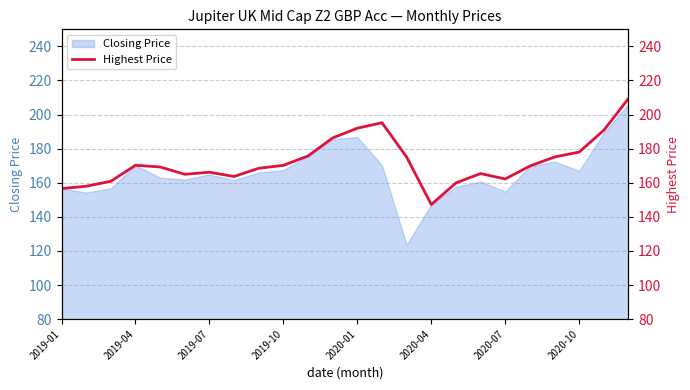

What is the greatest value displayed?

209.4